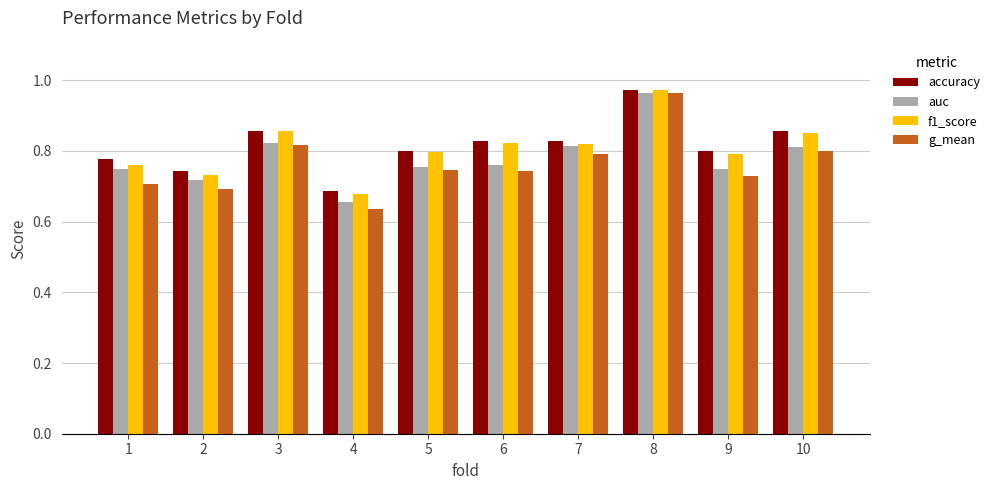

Count the accuracy values in the range 0 to 1.

10